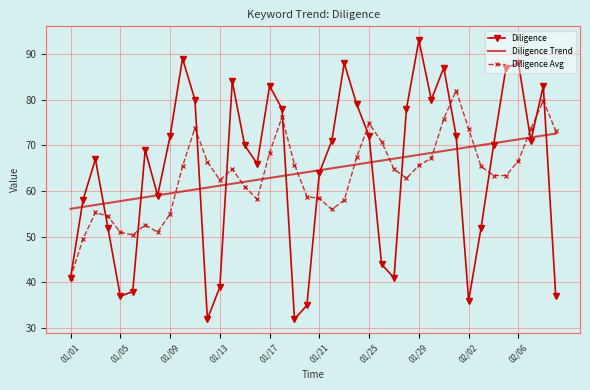

List the series in order of their peak value, highest first.

Diligence, Diligence Avg, Diligence Trend